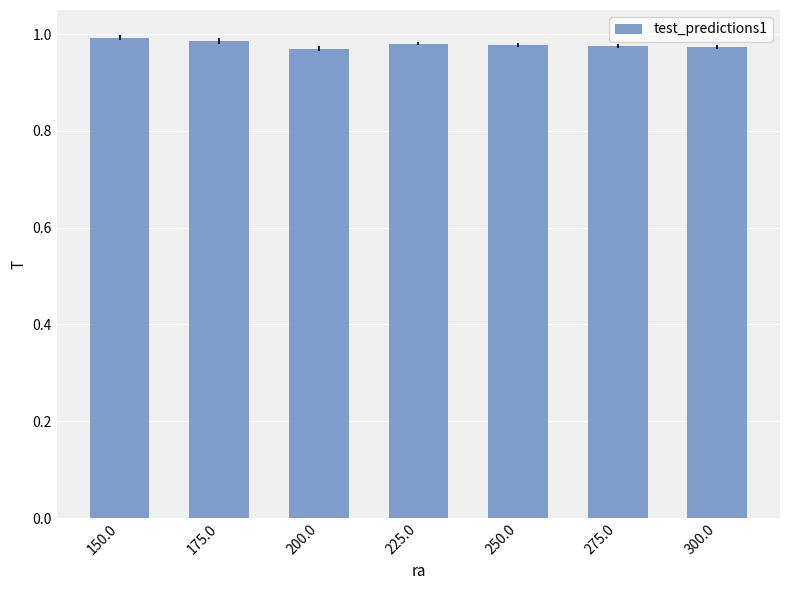

Is it true that the value at 175.0 is 1.5?

False